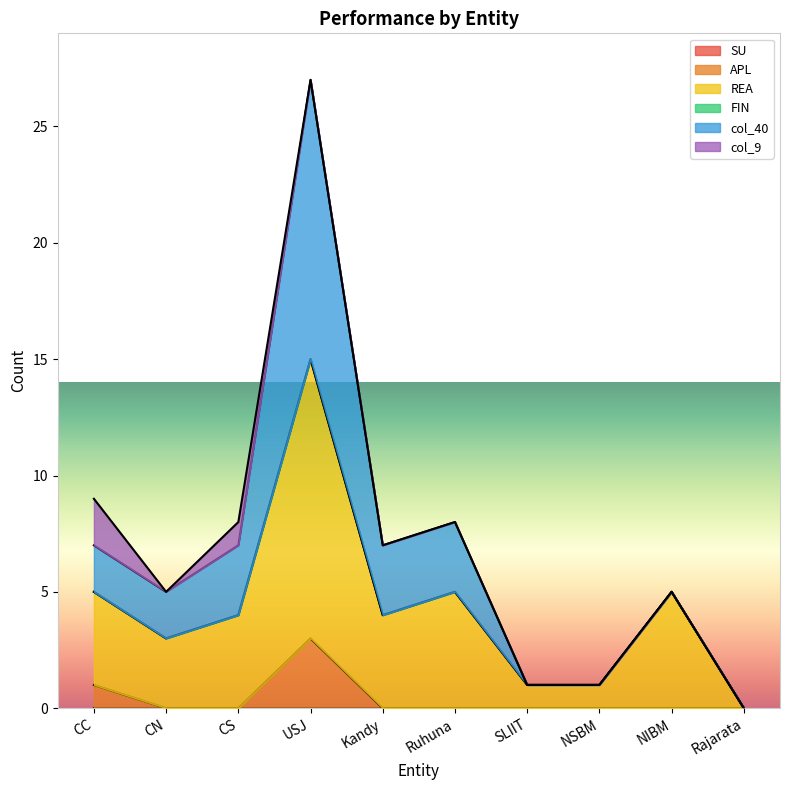

How many lines are shown in the chart?

6